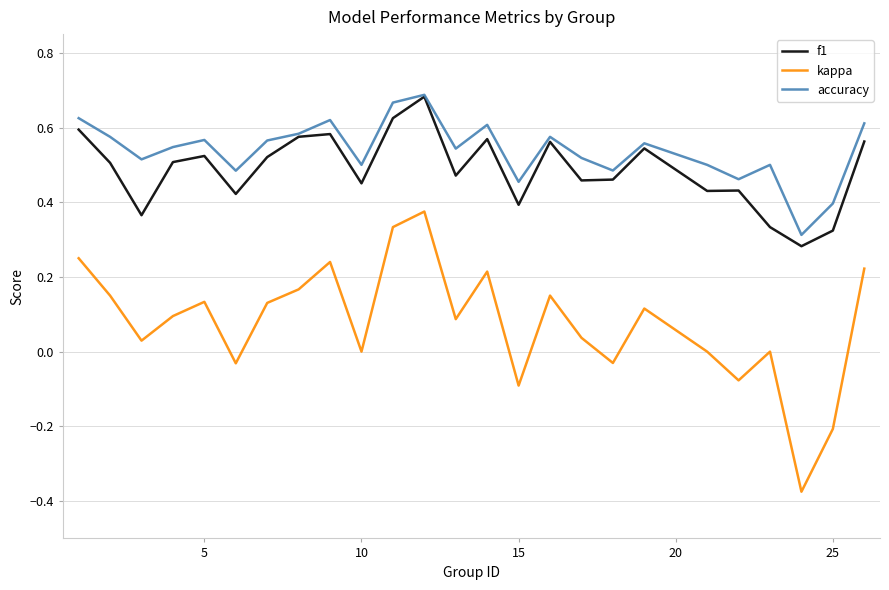

Which series has the widest spread of values?

kappa